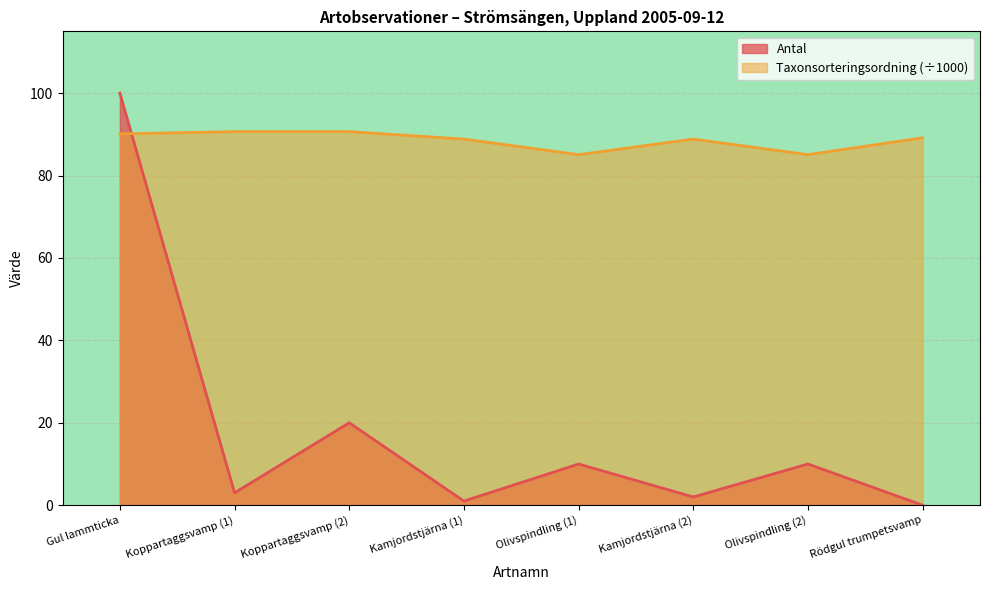

At which category is the sum across all series the highest?

Gul lammticka